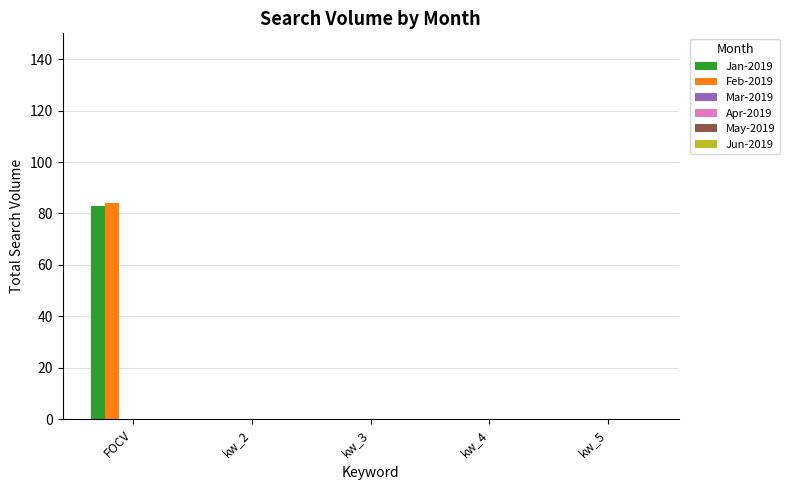

Reading right to left, list all the values displayed in this chart.

Jan-2019: kw_5=0	kw_4=0	kw_3=0	kw_2=0	FOCV=83
Feb-2019: kw_5=0	kw_4=0	kw_3=0	kw_2=0	FOCV=84